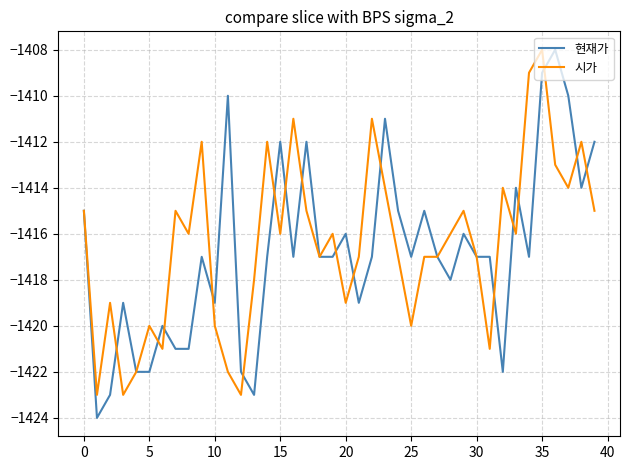

What is the sum of all 시가 values?

-56658